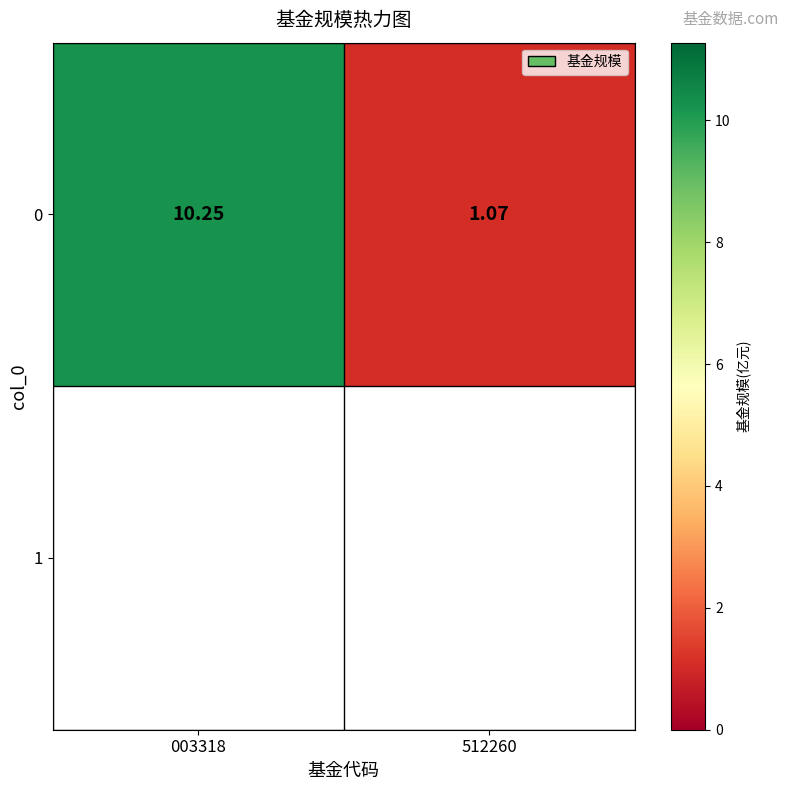

List the labels in order of value, smallest first.

512260, 003318